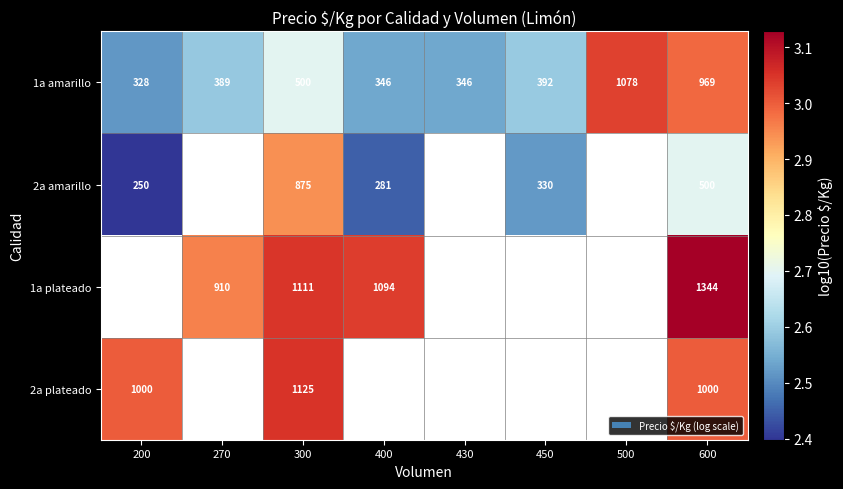

At which label does 1a plateado first exceed 3?

300